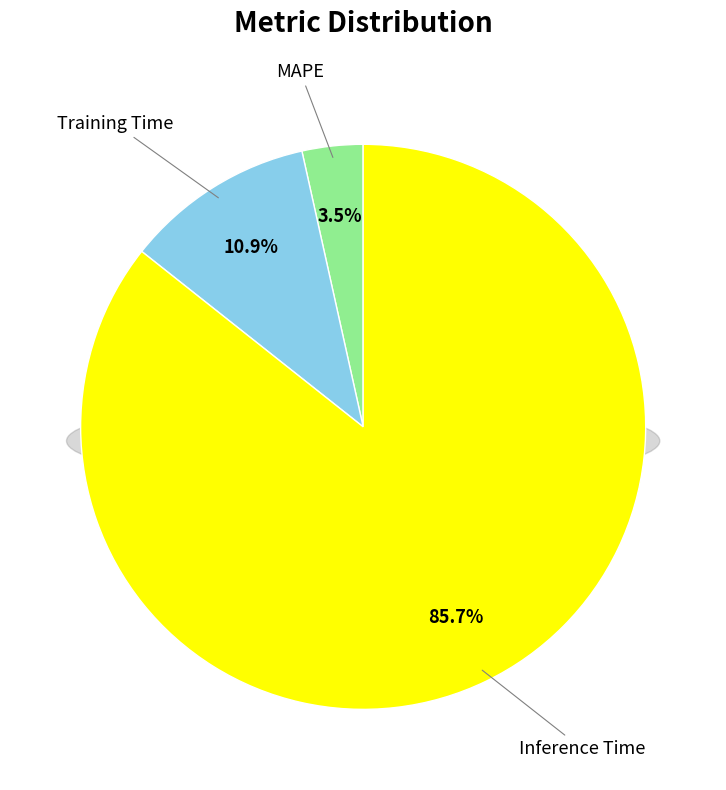

To the nearest percent, what portion does Training Time represent?

11%